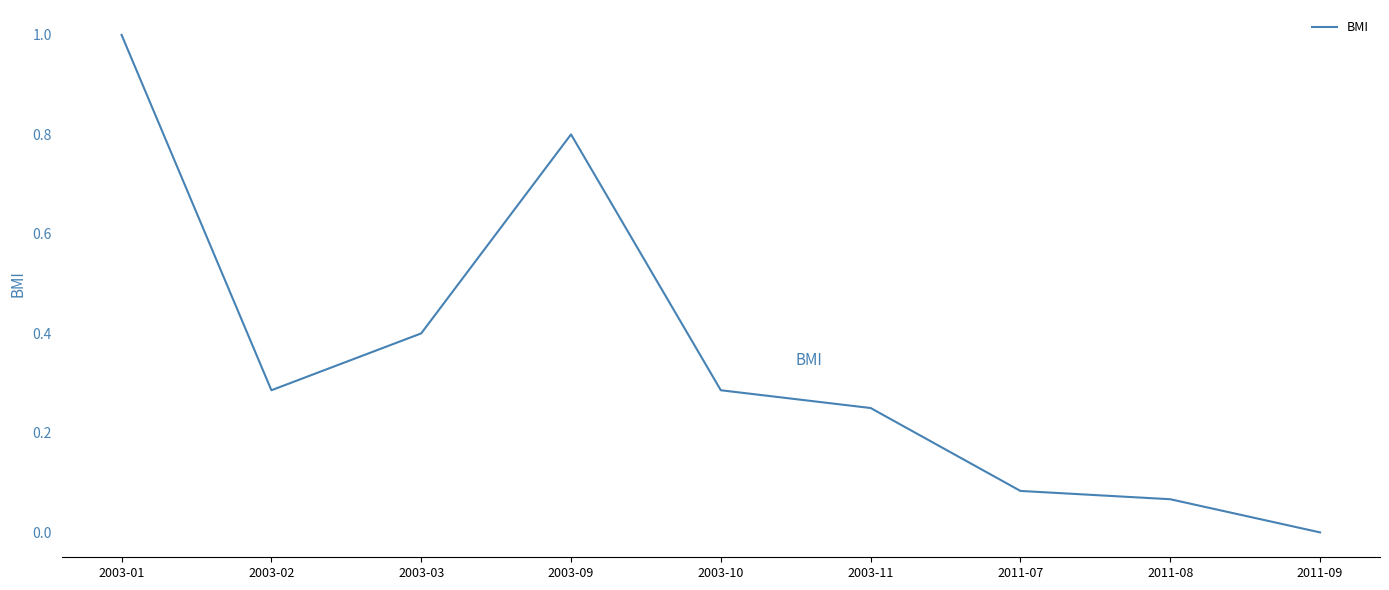

Which label corresponds to the largest value in the chart?

2003-01